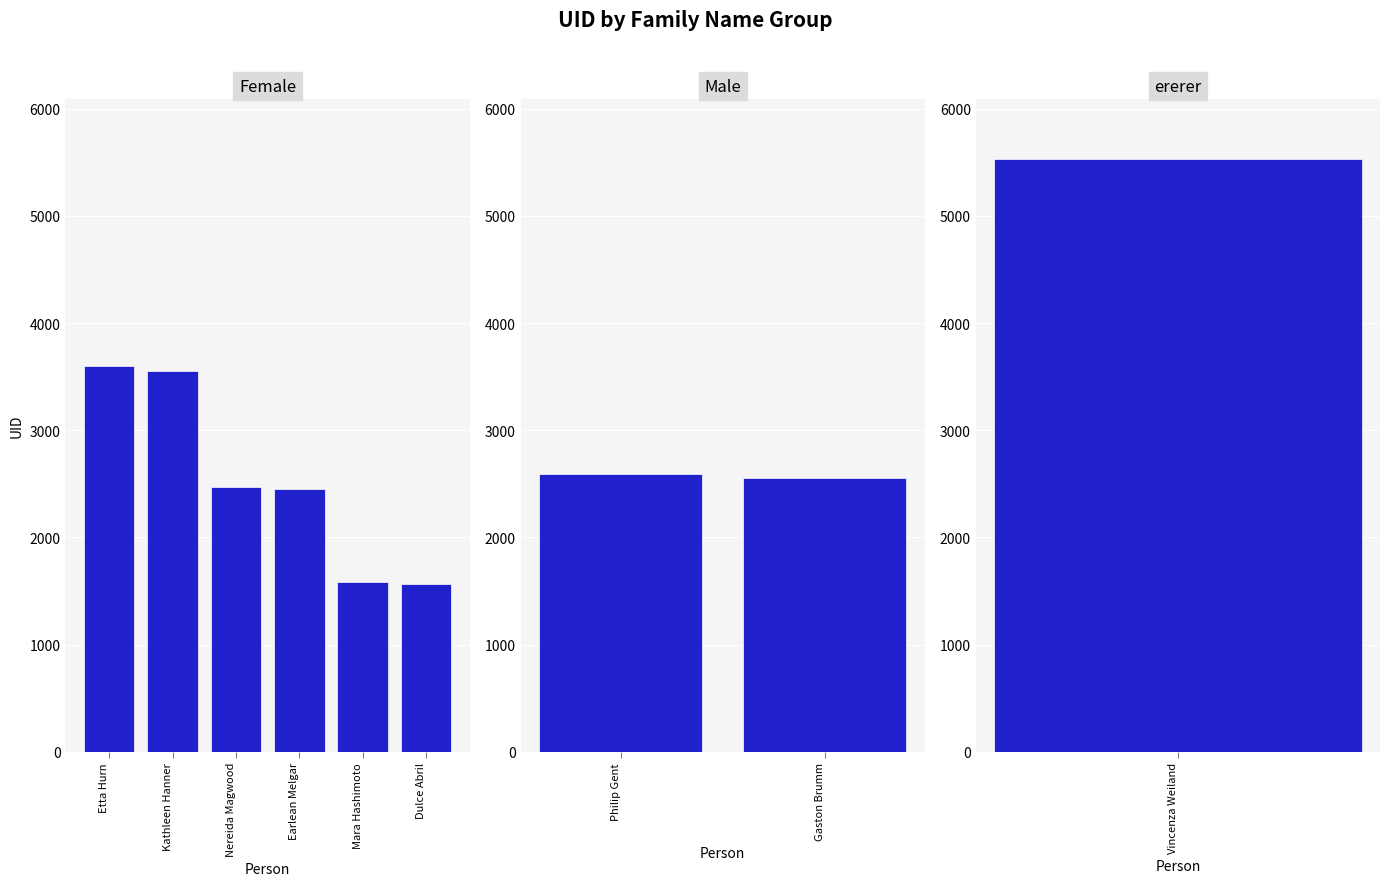

What is the difference between the maximum and minimum values?

3973